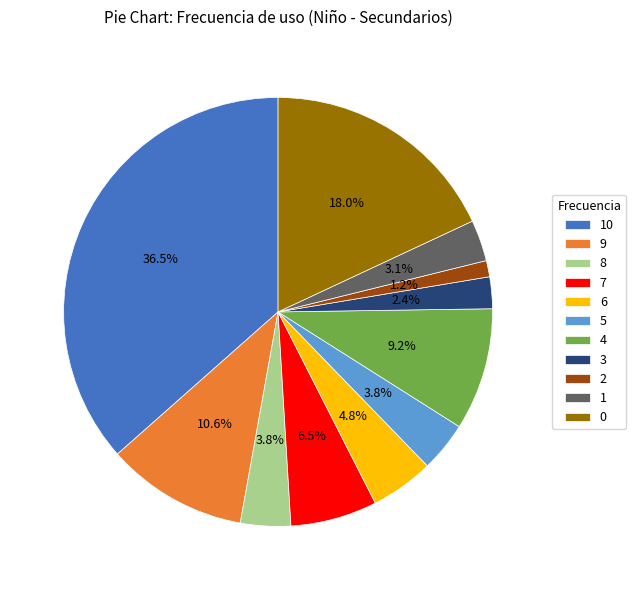

Is 1 the majority of the pie?

No